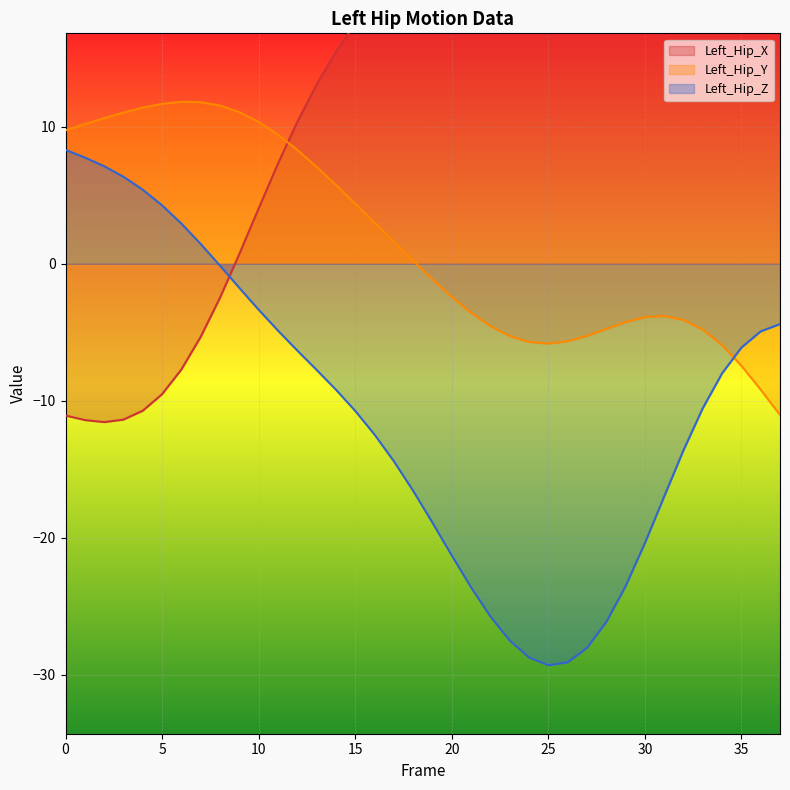

Which category has the highest value in the Left_Hip_X series?

37